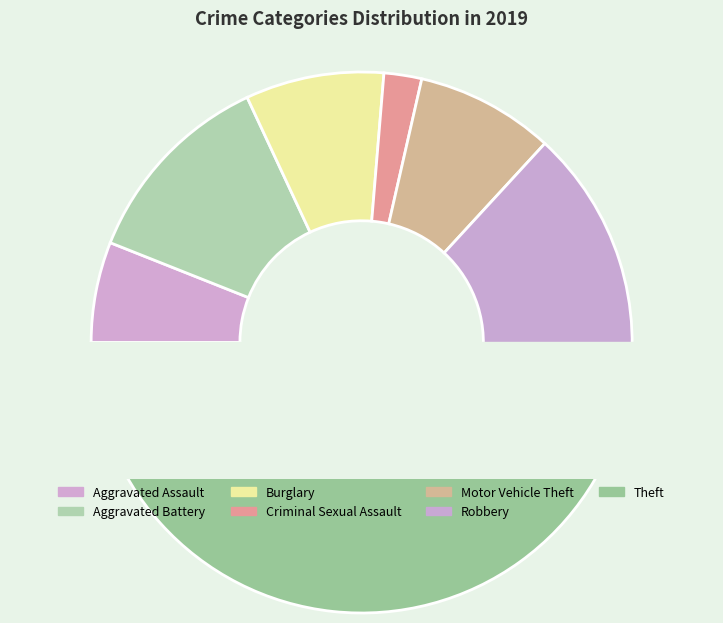

Count the number of slices in the pie.

7